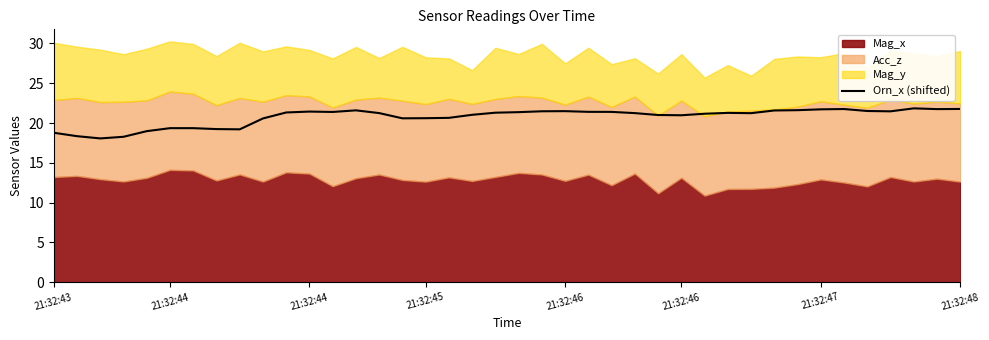

True or false: there are more than 0 points higher than both neighbors.

True